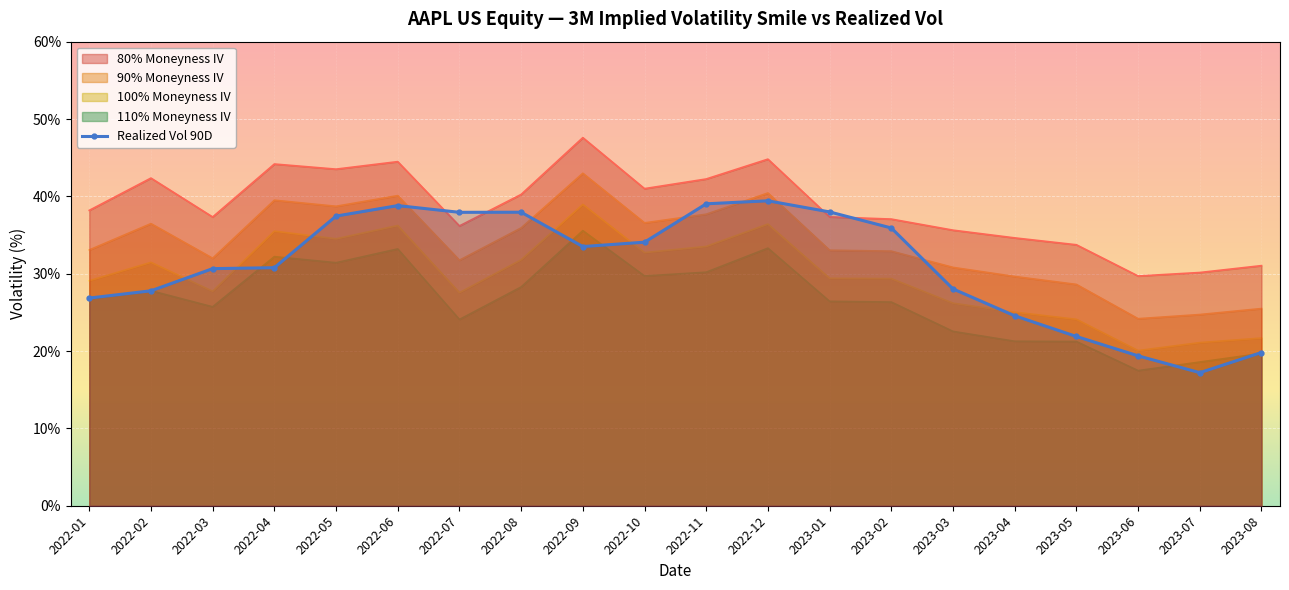

What is the value of the 6th point from the left?

38.8